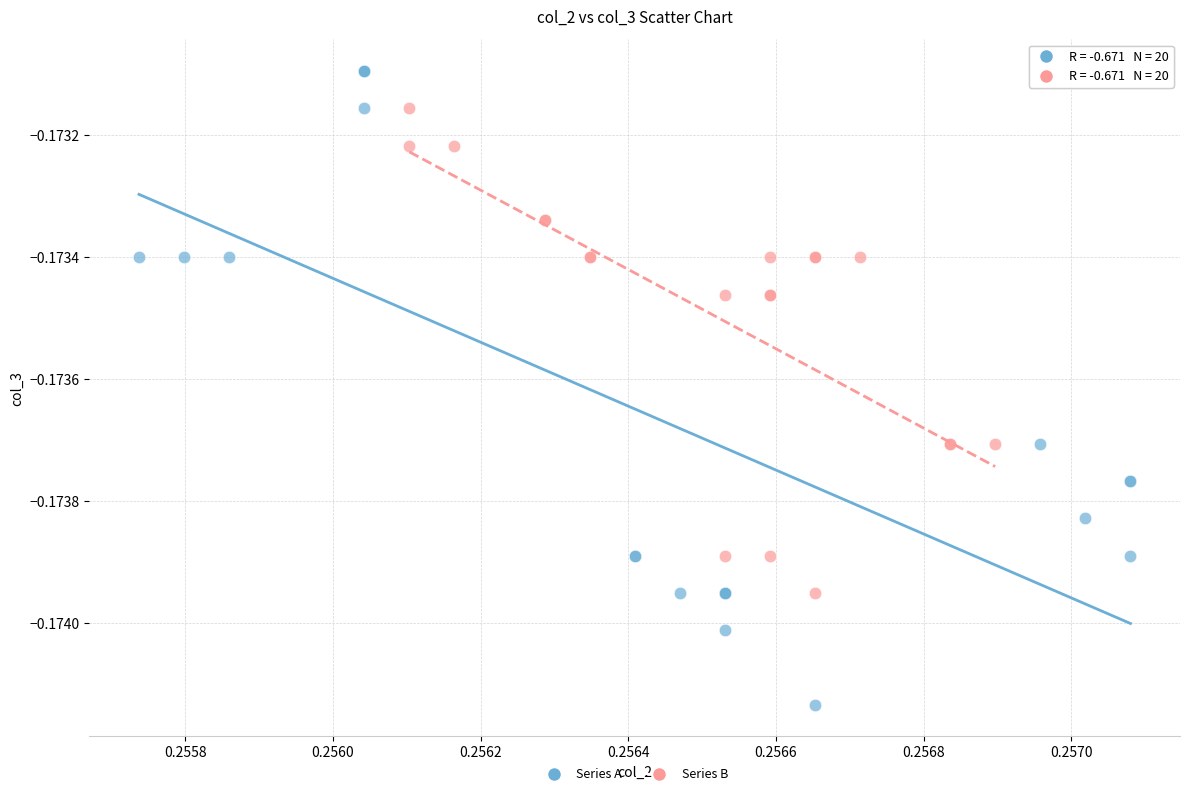

What are all the series names shown in the legend?

Series A, Series B